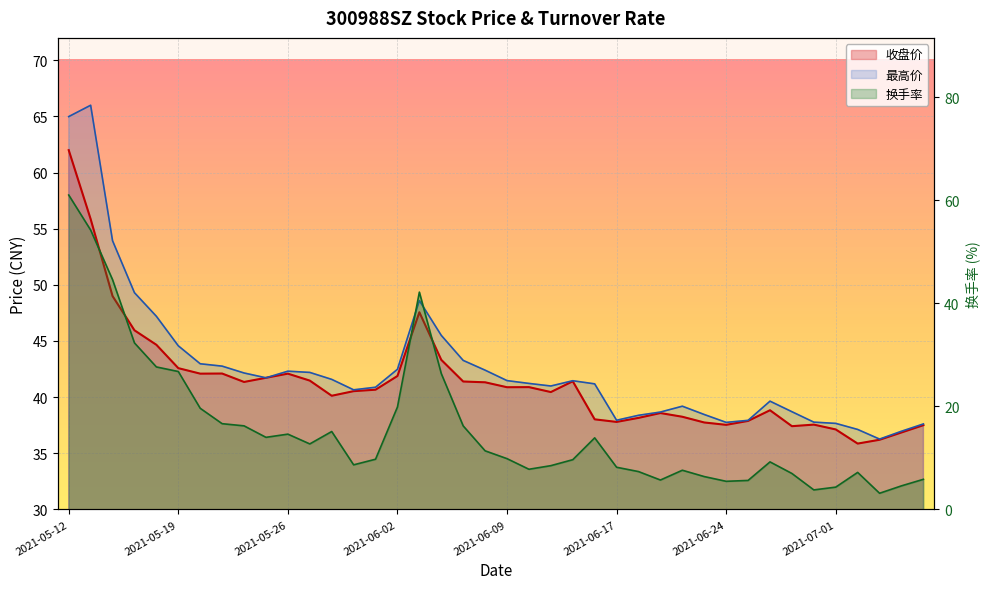

Reading left to right, list all the values displayed in this chart.

收盘价: 62.0	55.9	49.0	46.0	44.7	42.6	42.1	42.1	41.4	41.7	42.1	41.5	40.1	40.5	40.7	41.9	47.6	43.3	41.4	41.3	40.9	40.9	40.5	41.4	38.0	37.8	38.1	38.6	38.2	37.7	37.5	37.9	38.8	37.4	37.5	37.1	35.9	36.2	36.9	37.5
最高价: 65.0	66.0	53.9	49.3	47.2	44.6	43.0	42.8	42.1	41.7	42.3	42.2	41.6	40.6	40.9	42.5	48.6	45.5	43.3	42.4	41.5	41.2	41.0	41.5	41.2	37.9	38.4	38.7	39.2	38.5	37.8	37.9	39.6	38.7	37.8	37.7	37.1	36.3	37.0	37.6
换手率: 61.0	54.2	44.6	32.3	27.7	26.8	19.6	16.6	16.2	14.0	14.6	12.7	15.1	8.7	9.7	19.9	42.2	26.4	16.2	11.4	9.8	7.8	8.5	9.7	13.9	8.2	7.3	5.7	7.6	6.4	5.5	5.6	9.2	7.0	3.8	4.3	7.2	3.1	4.6	5.8